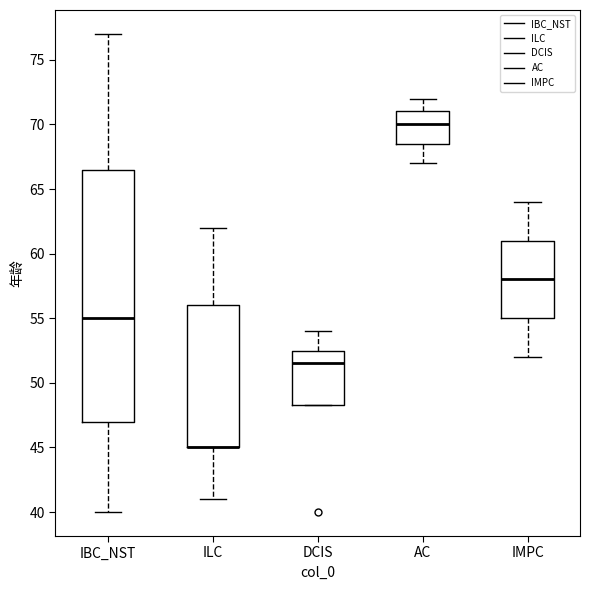

Where does the lower whisker of the box for AC end on the y-axis? The values are not printed on the chart, so give them approximately, as read against the axis.

67.0